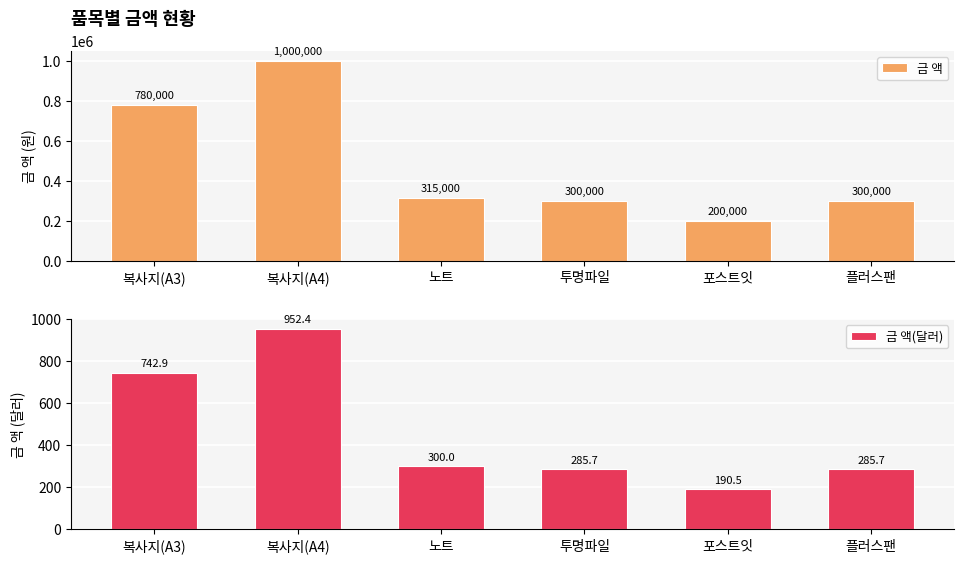

Between 복사지(A4) and 플러스팬, which series saw the biggest shift?

금 액